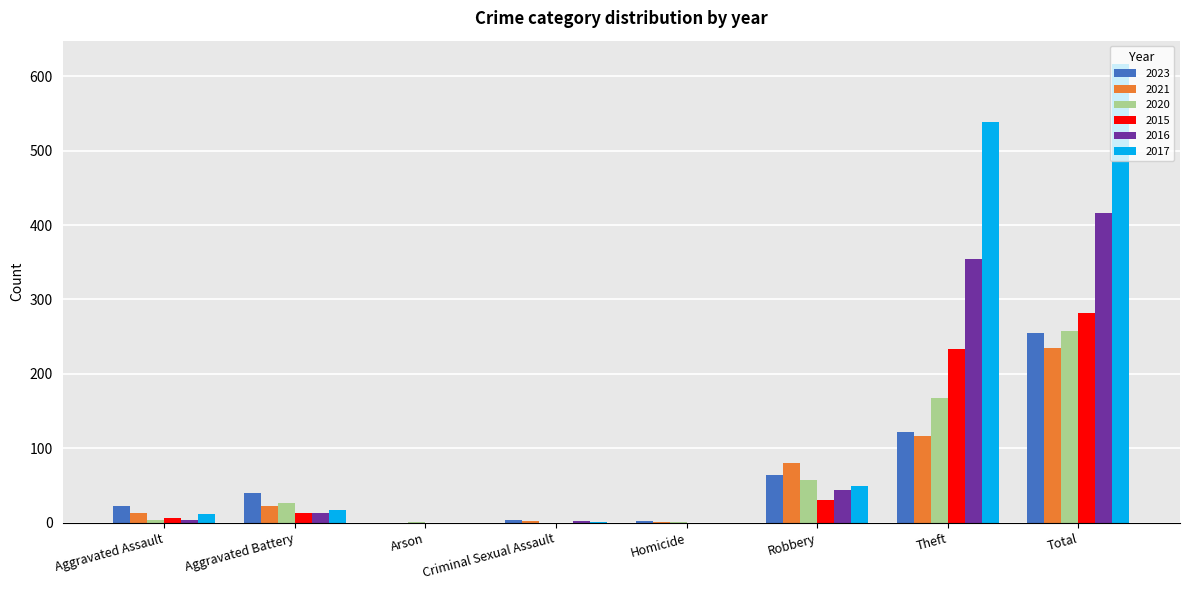

Which series changed the most between Aggravated Battery and Robbery?

2021